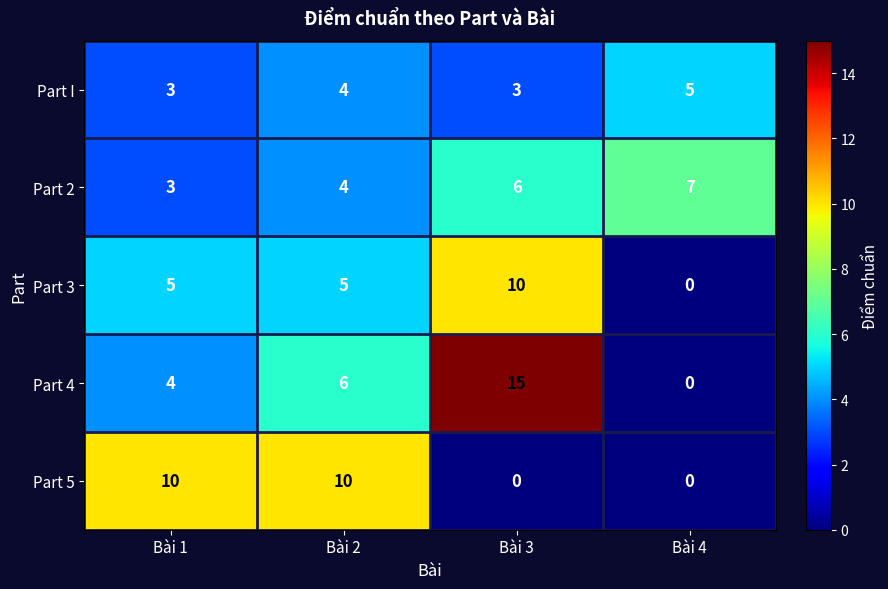

What is the difference between the Part 5 values at Bài 4 and Bài 2?

10